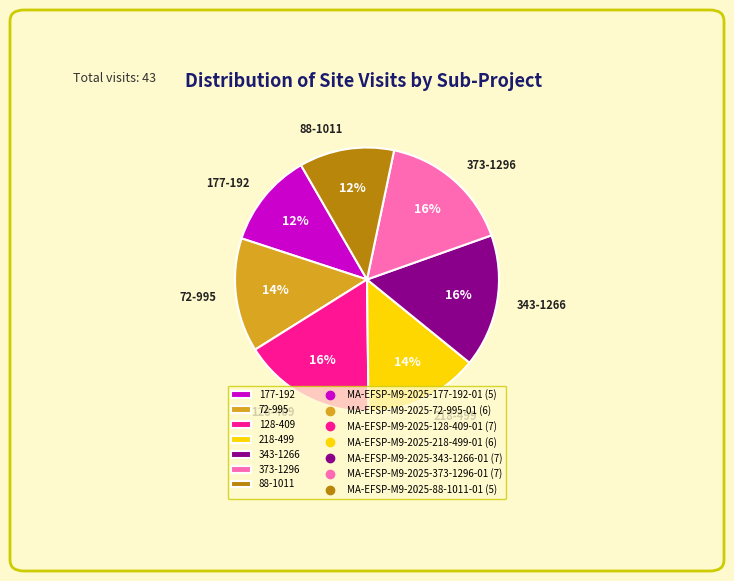

To the nearest percent, what is the combined percentage of 218-499 and 373-1296?

30%